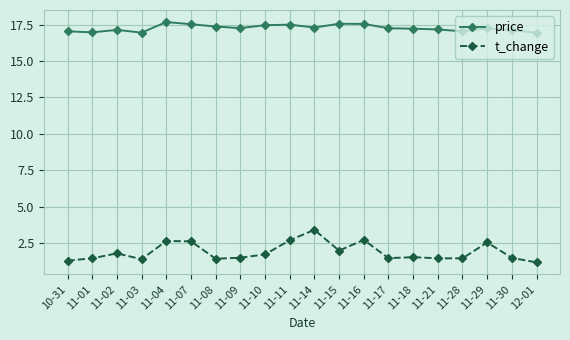

What is the maximum value for price?

17.7